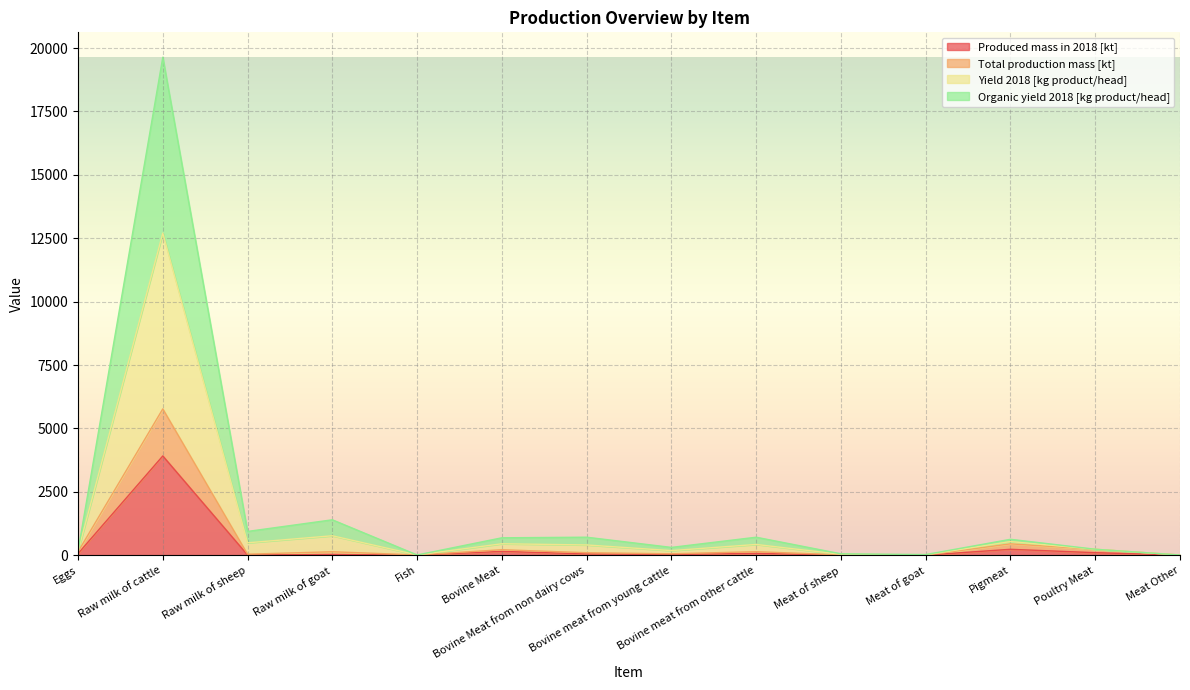

At how many categories does at least one series exceed 3530?

1